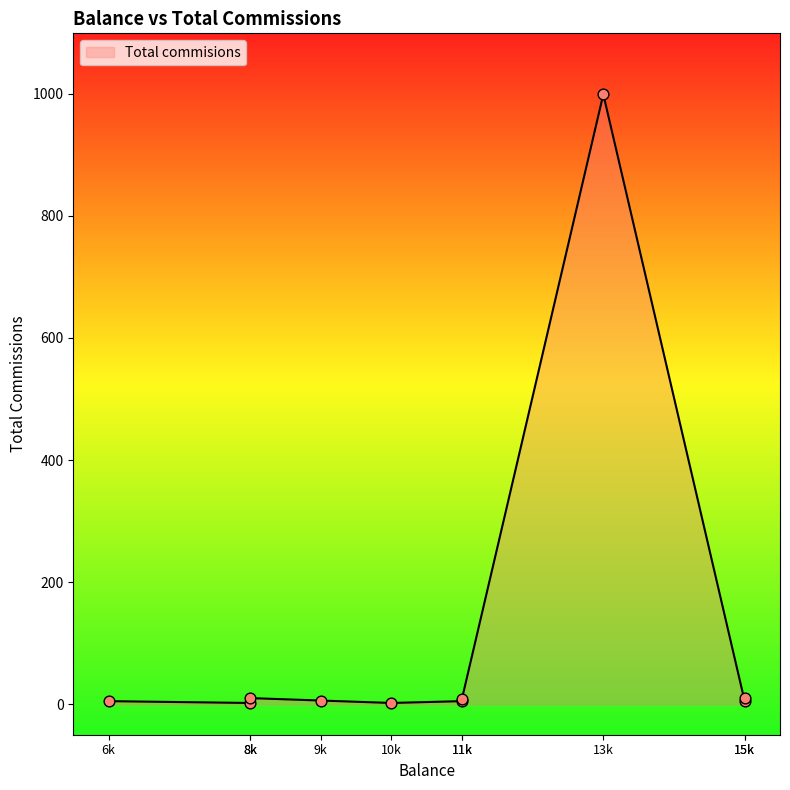

Approximately how many times larger is the value at 8000 compared to 9000?

1.7